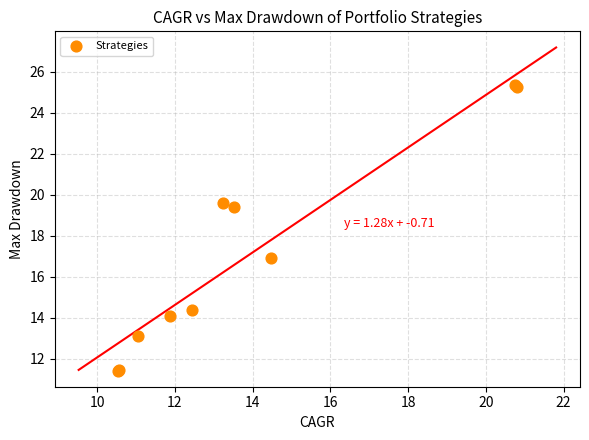

What Y value in the scatter plot is closest to 18?

16.9